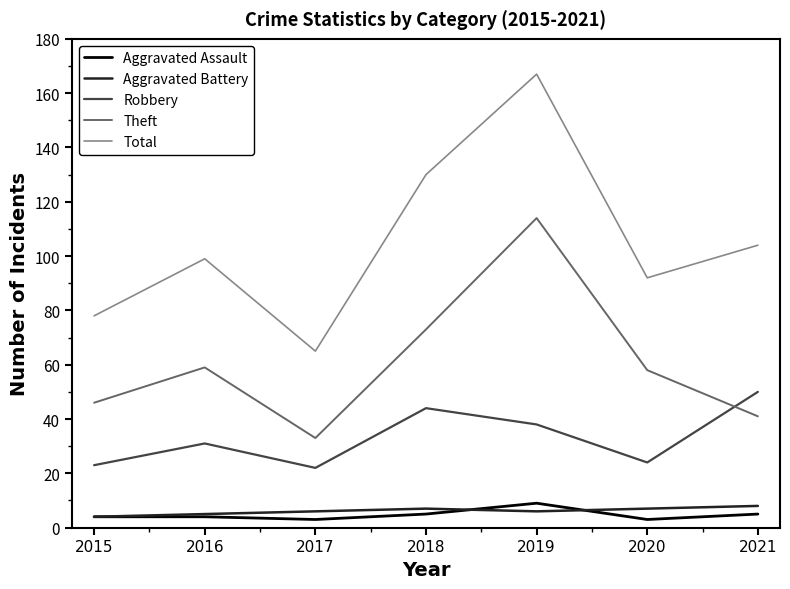

True or false: Theft and Aggravated Assault intersect in this chart.

False